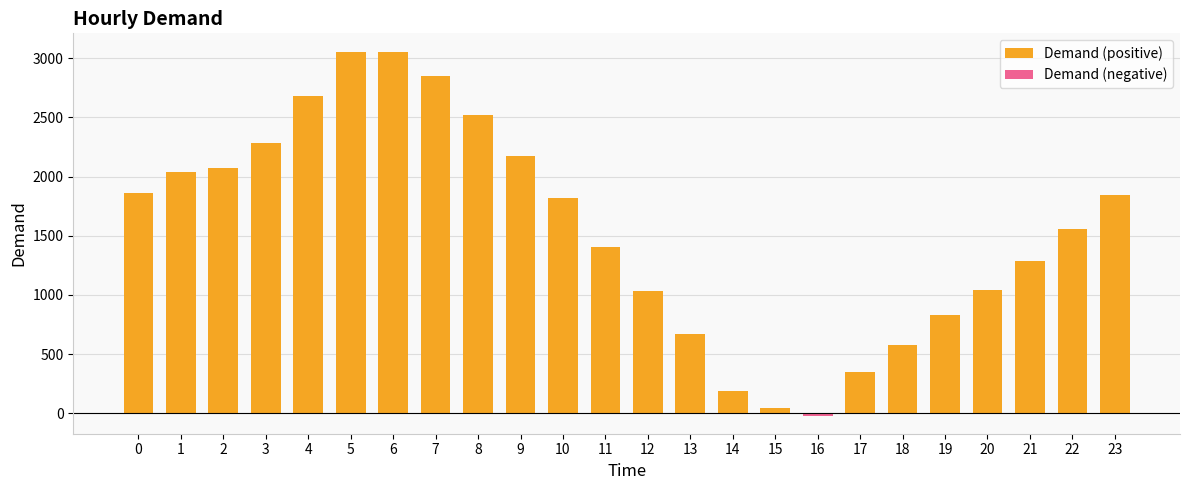

At which category is the sum across all series the highest?

6